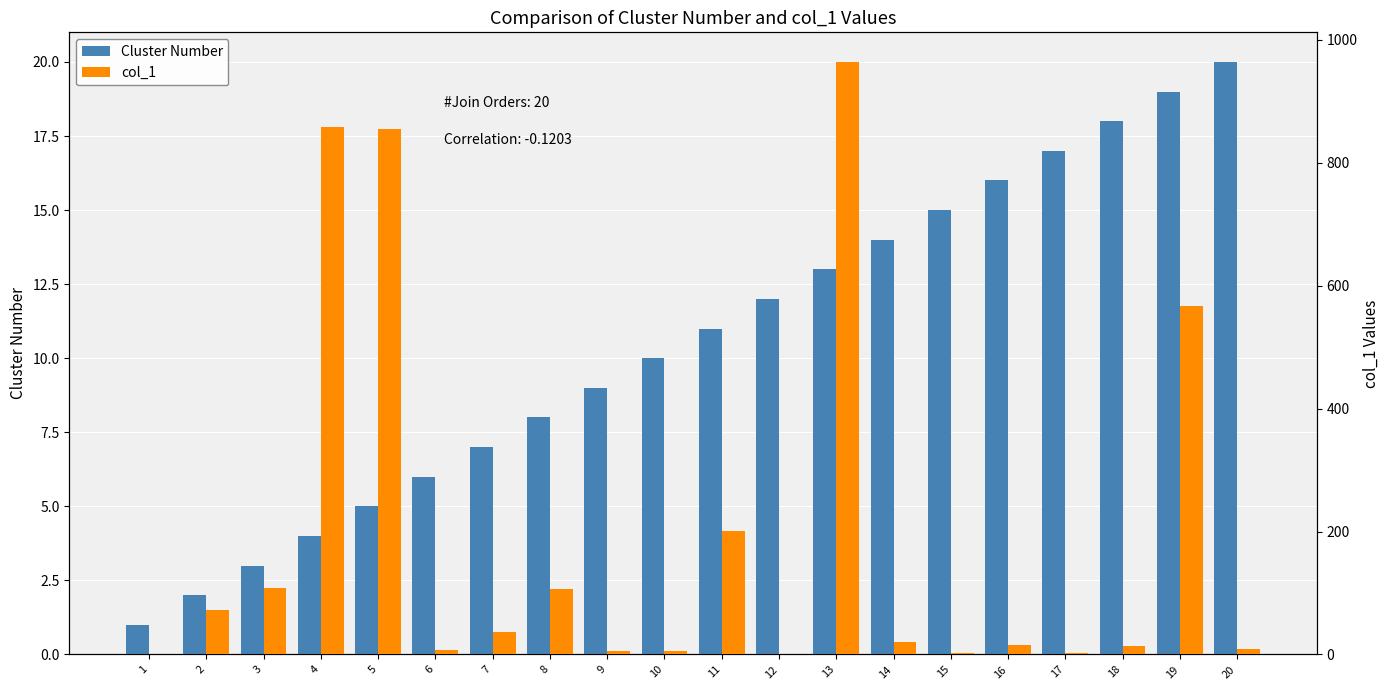

Reading right to left, extract all data points from this chart.

Cluster Number: 20	19	18	17	16	15	14	13	12	11	10	9	8	7	6	5	4	3	2	1
col_1: 9	567	14	3	16	2	20	964	0	201	5	5	107	36	7	855	858	108	72	1